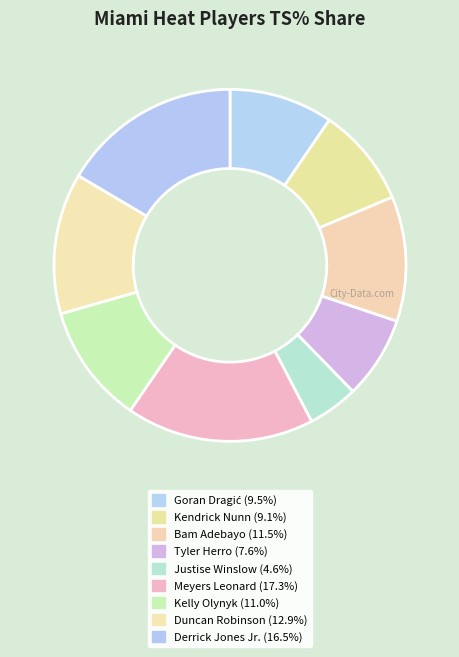

Count the number of slices in the pie.

9